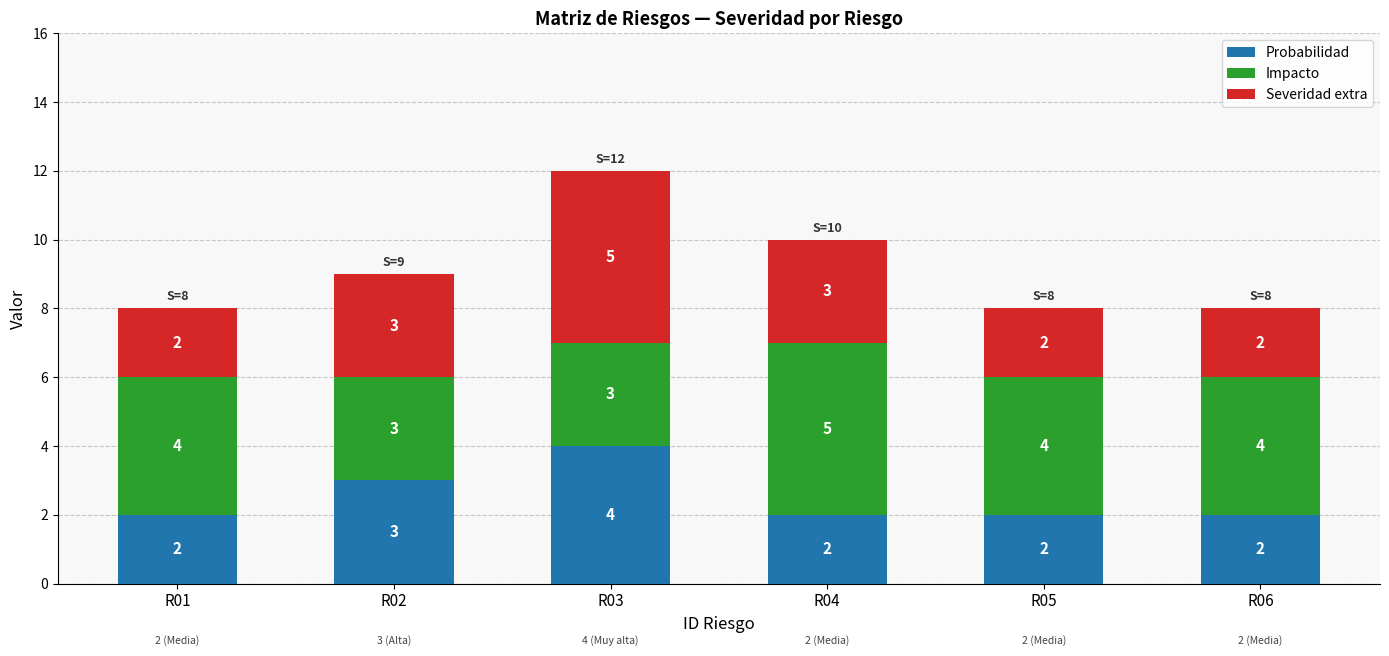

What value does the Probabilidad series have at R03?

4